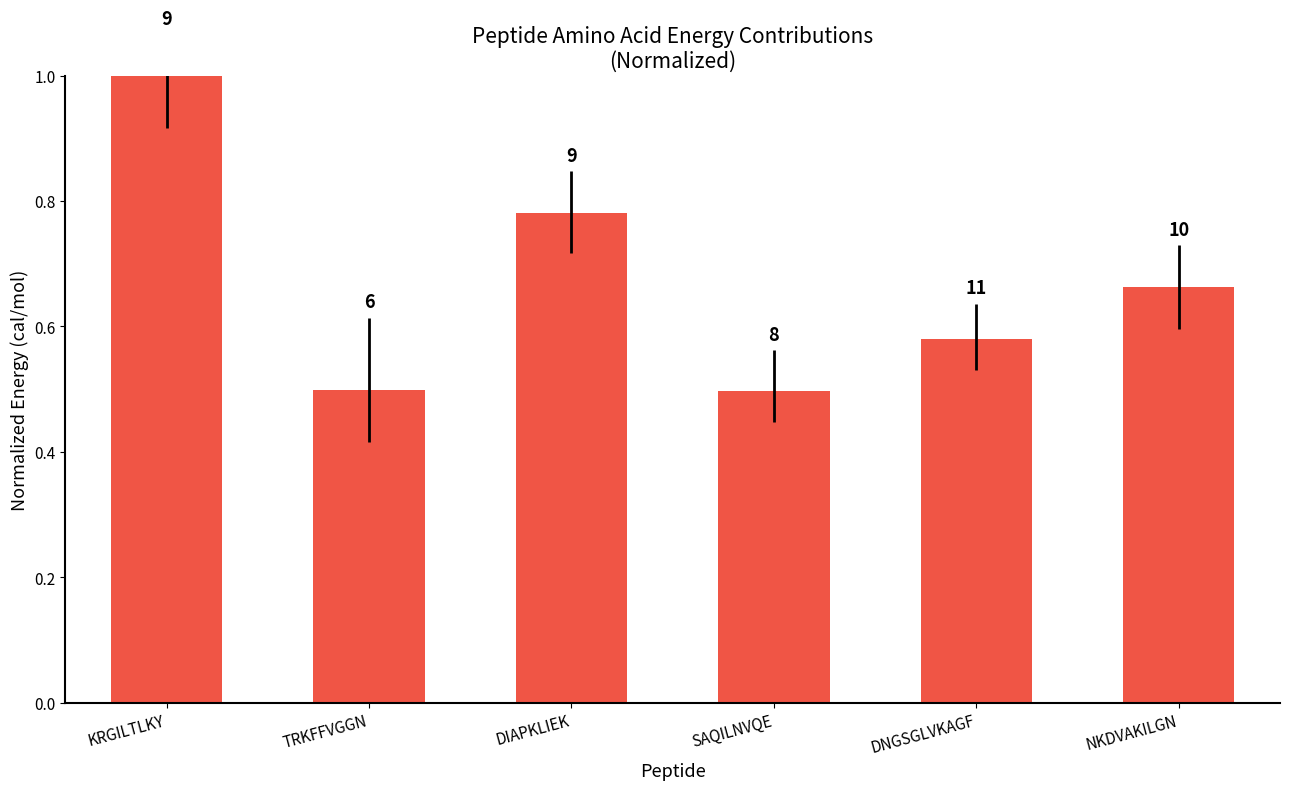

What position from the left is KRGILTLKY?

1